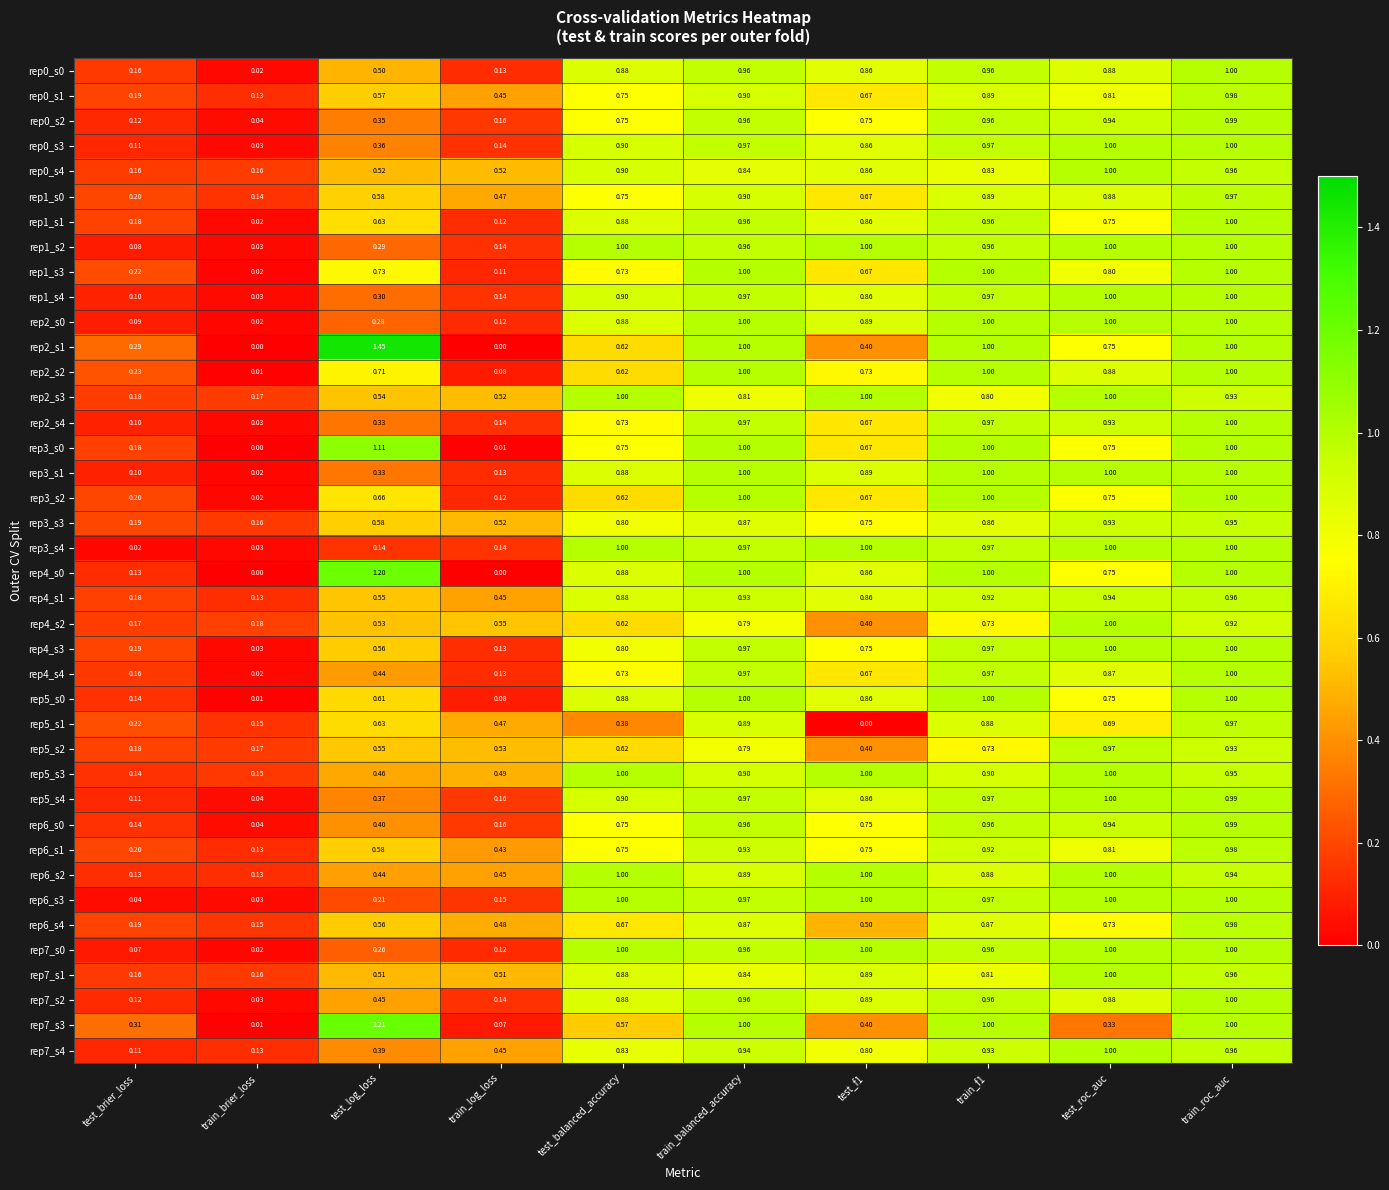

Is the value of rep7_s4 at test_brier_loss greater than the value of rep5_s3 at test_log_loss?

No